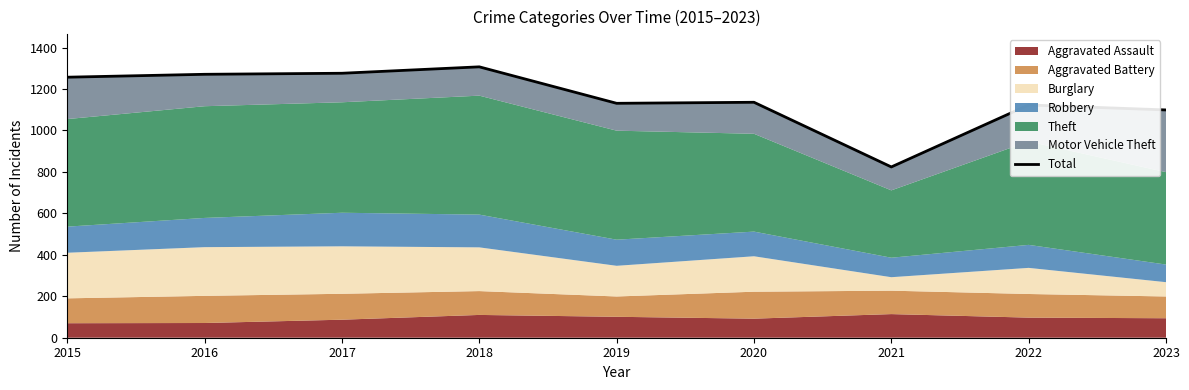

List the labels in order of value, smallest first.

2021, 2023, 2022, 2019, 2020, 2015, 2016, 2017, 2018